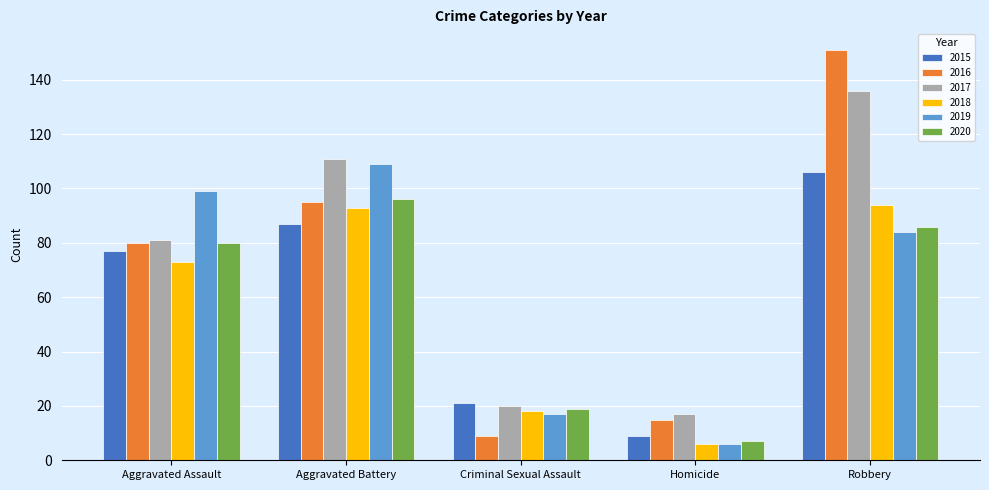

At how many categories does at least one series exceed 29?

3